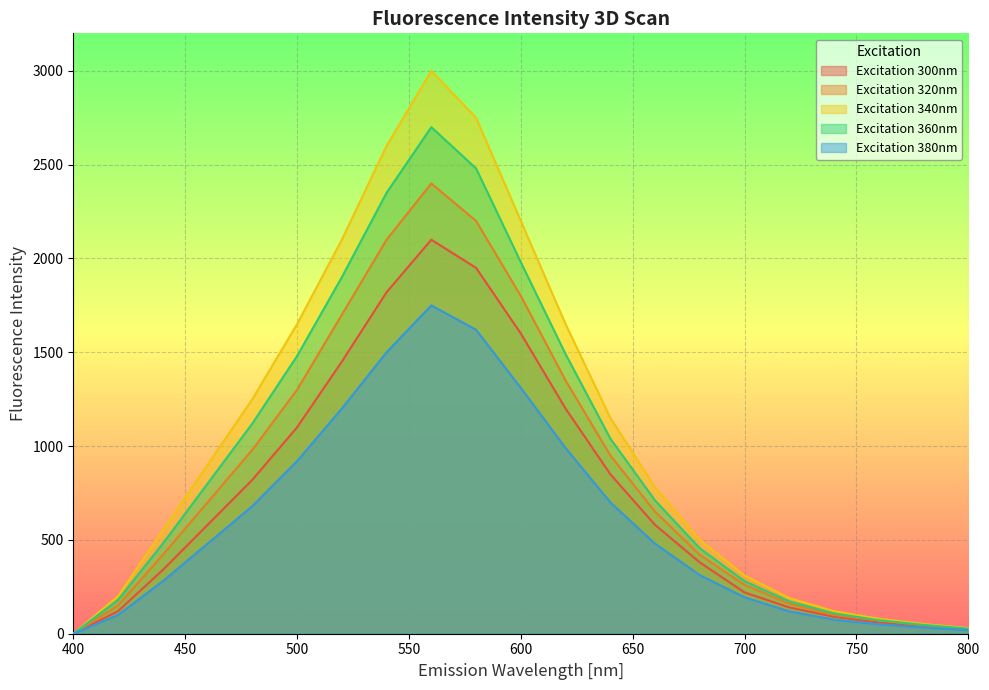

Rank the categories by Excitation 300nm value from highest to lowest.

560, 580, 540, 600, 520, 620, 500, 640, 480, 460, 660, 680, 440, 700, 720, 420, 740, 760, 780, 800, 400